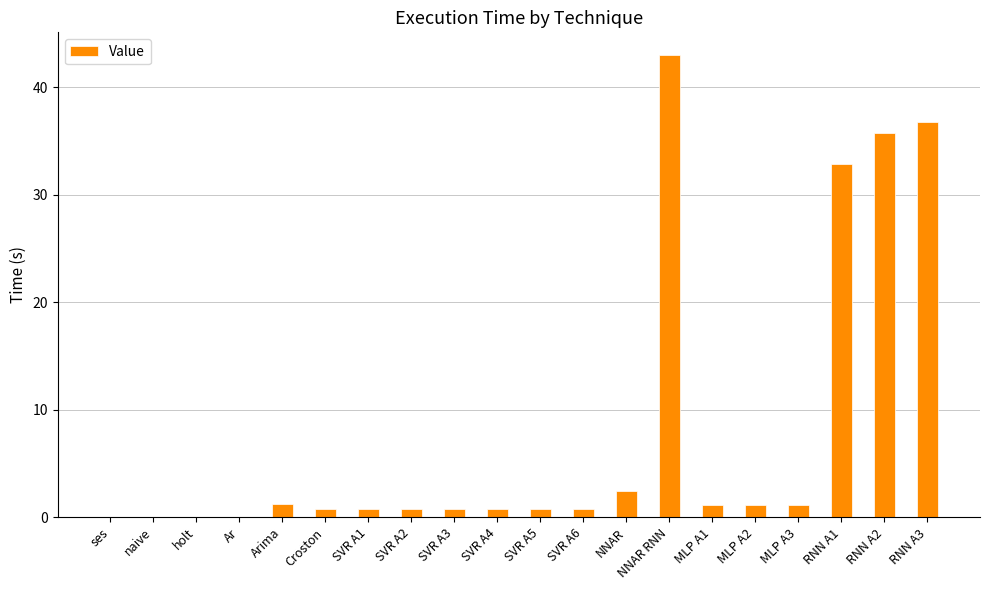

What is the maximum value shown in the chart?

43.0